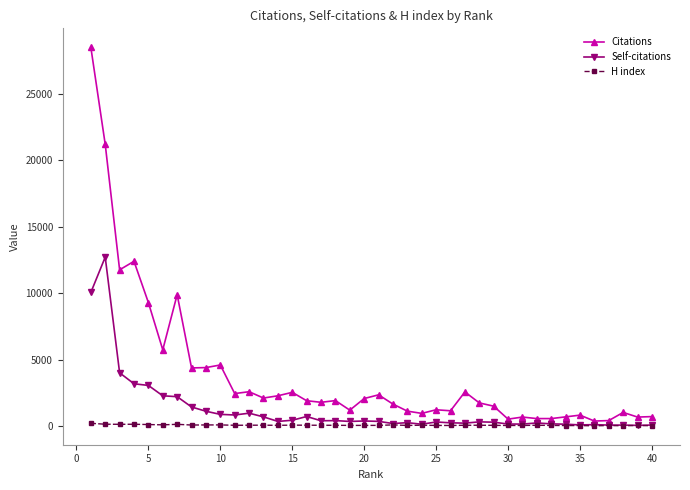

What are all the series names shown in the legend?

Citations, Self-citations, H index